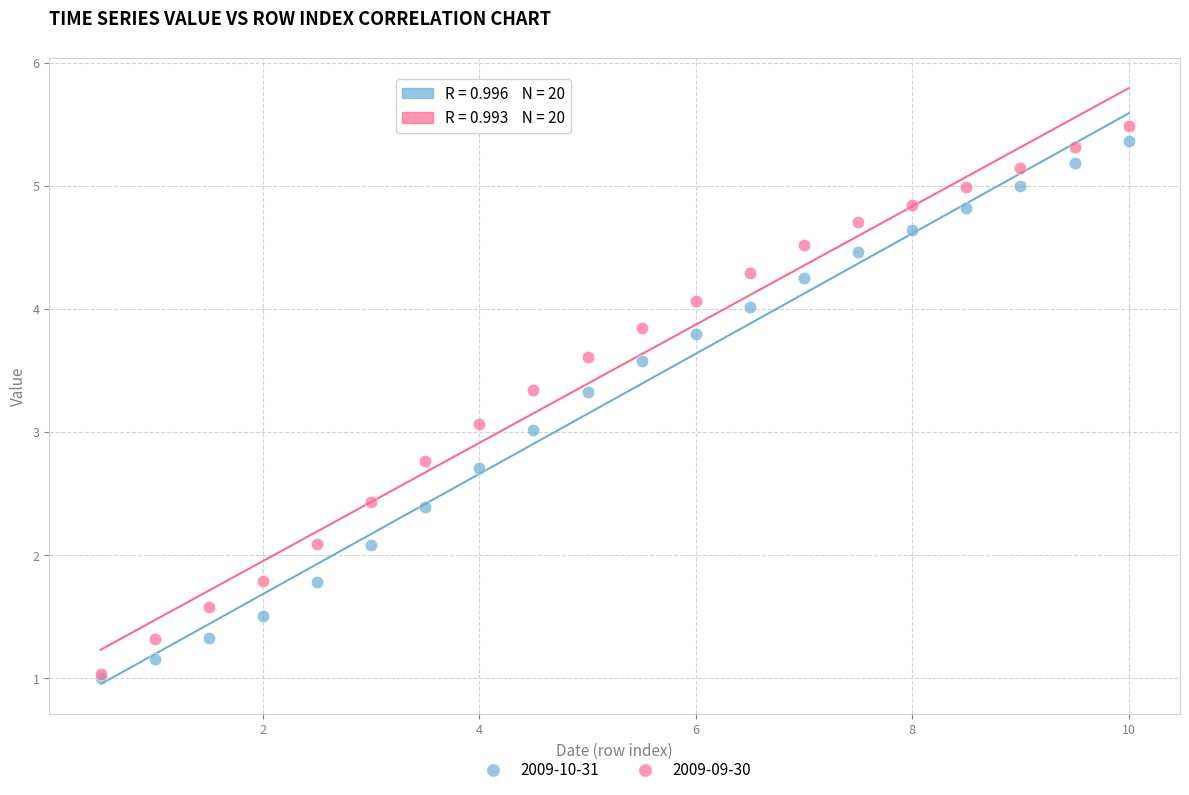

What are all the series names shown in the legend?

2009-10-31, 2009-09-30